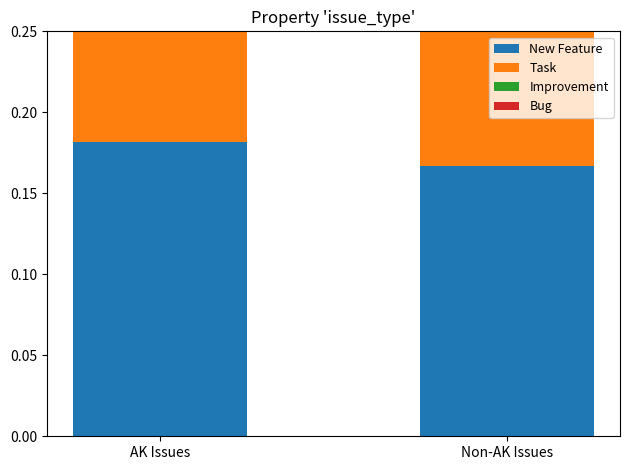

What is the sum of all Improvement values?

1.1